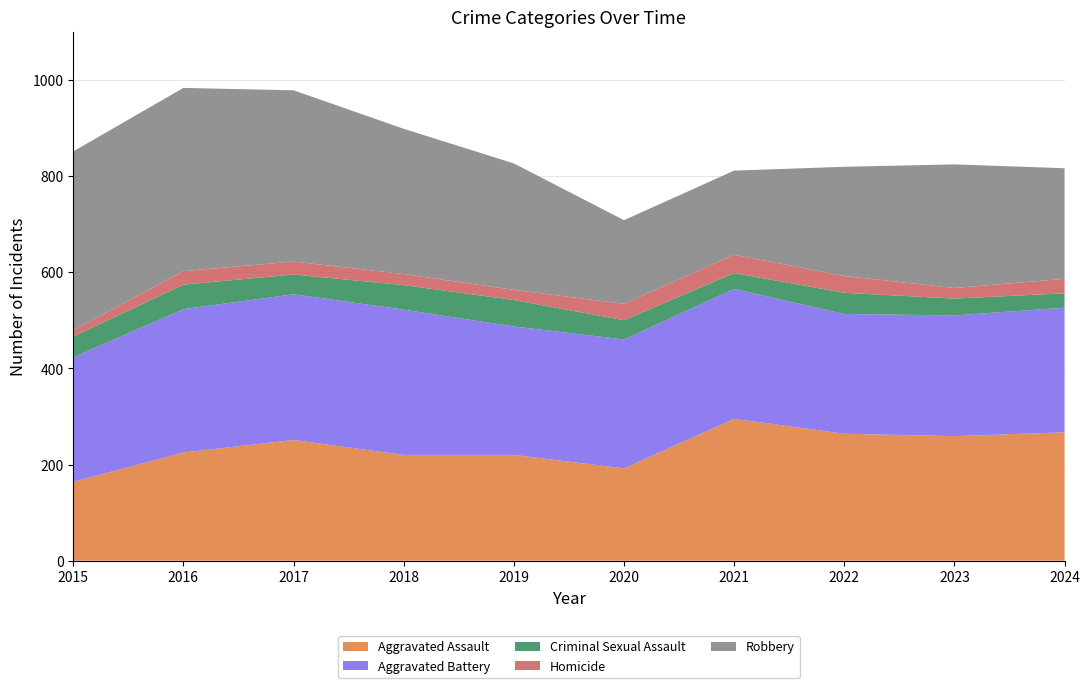

Reading left to right, what are all the values shown in this chart?

Aggravated Assault: 164	225	251	220	220	192	295	264	259	267
Aggravated Battery: 259	298	303	302	267	268	270	249	251	259
Criminal Sexual Assault: 43	51	41	51	55	40	33	44	35	30
Homicide: 13	28	27	23	21	34	38	35	22	30
Robbery: 372	381	356	302	263	174	175	227	257	230